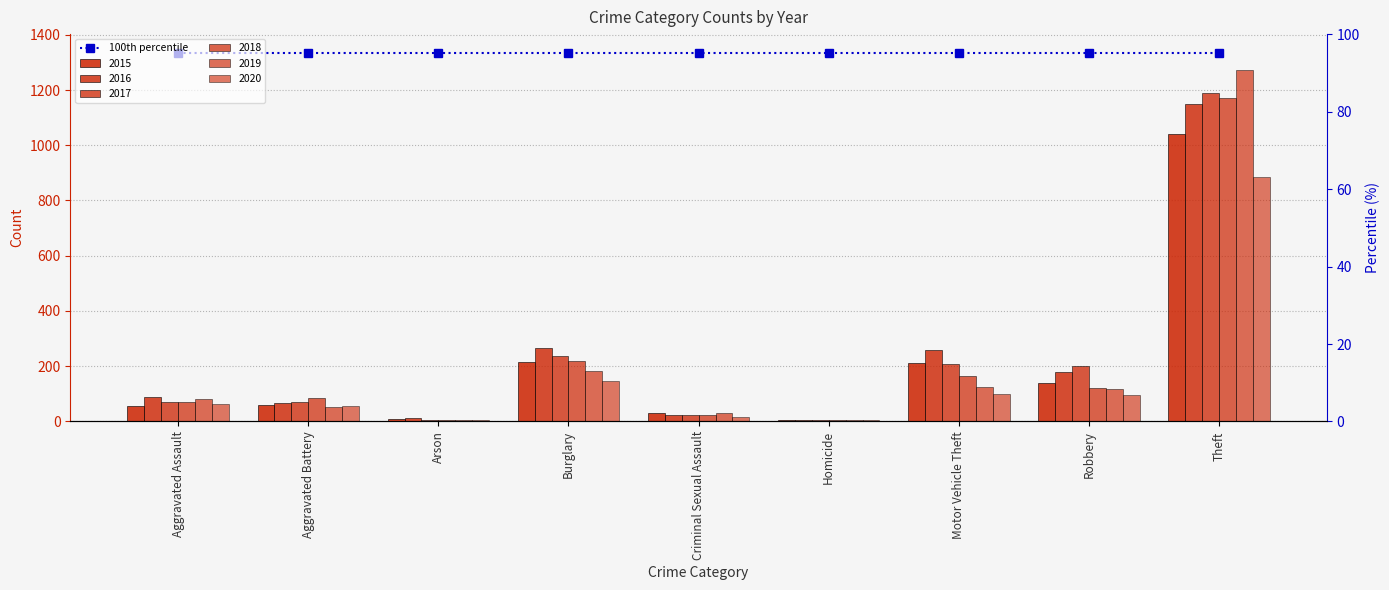

Reading left to right, transcribe all the data shown in this chart.

2015: Aggravated Assault=56	Aggravated Battery=60	Arson=10	Burglary=216	Criminal Sexual Assault=29	Homicide=5	Motor Vehicle Theft=212	Robbery=139	Theft=1041
2016: Aggravated Assault=88	Aggravated Battery=66	Arson=12	Burglary=266	Criminal Sexual Assault=25	Homicide=4	Motor Vehicle Theft=259	Robbery=178	Theft=1151
2017: Aggravated Assault=72	Aggravated Battery=71	Arson=7	Burglary=237	Criminal Sexual Assault=22	Homicide=4	Motor Vehicle Theft=208	Robbery=202	Theft=1188
2018: Aggravated Assault=72	Aggravated Battery=86	Arson=7	Burglary=218	Criminal Sexual Assault=24	Homicide=4	Motor Vehicle Theft=163	Robbery=121	Theft=1170
2019: Aggravated Assault=80	Aggravated Battery=53	Arson=5	Burglary=182	Criminal Sexual Assault=31	Homicide=4	Motor Vehicle Theft=123	Robbery=116	Theft=1272
2020: Aggravated Assault=62	Aggravated Battery=57	Arson=7	Burglary=148	Criminal Sexual Assault=15	Homicide=5	Motor Vehicle Theft=99	Robbery=97	Theft=884